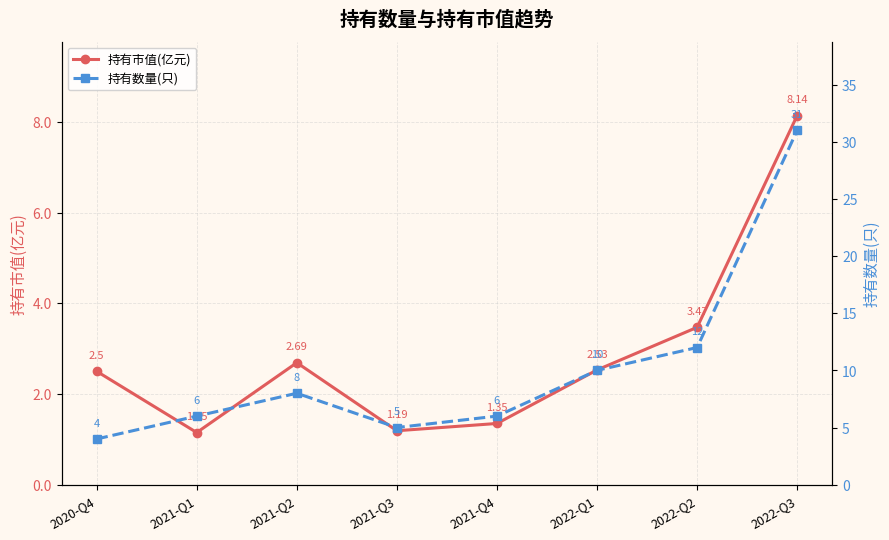

What is the greatest value displayed?

31.0